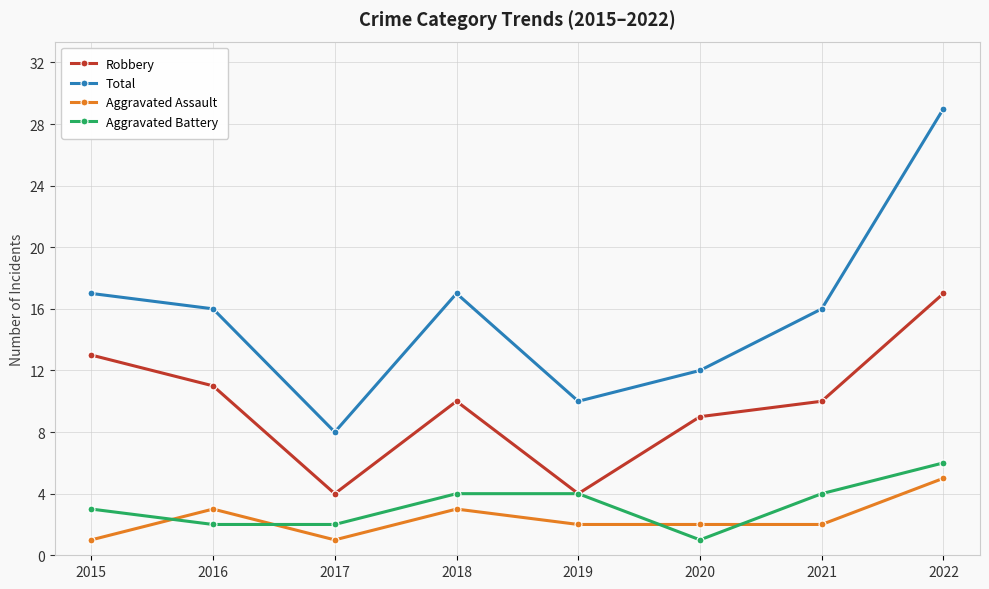

The Robbery series shows 4 at 2019. True or false?

True